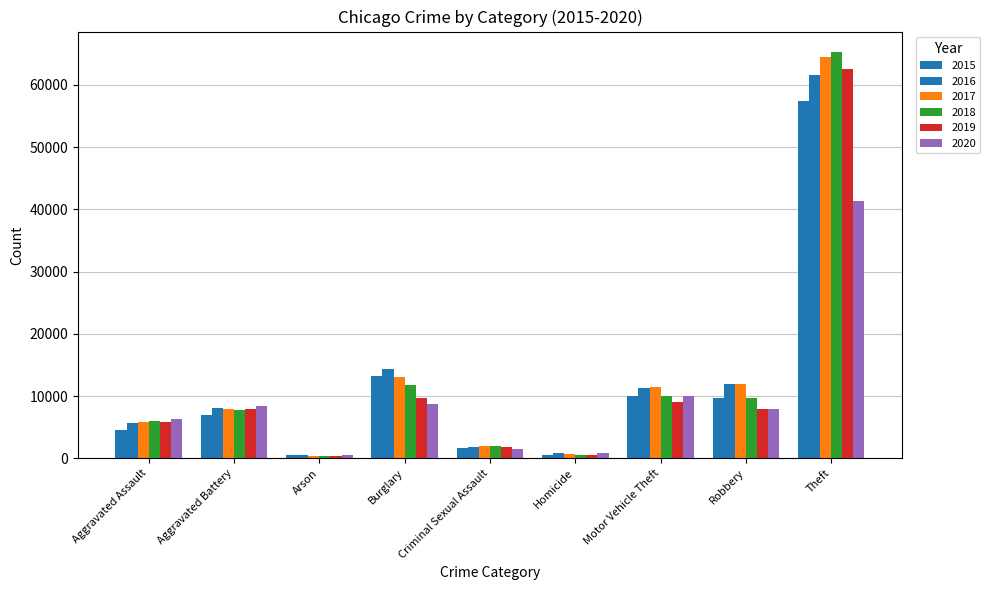

What is the label of the 4th bar from the left?

Burglary